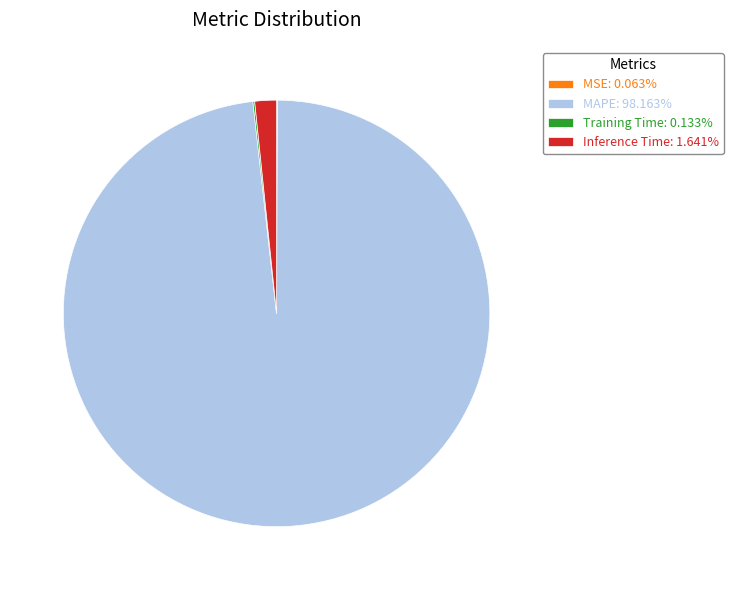

Is there any slice that represents more than half of the pie?

Yes